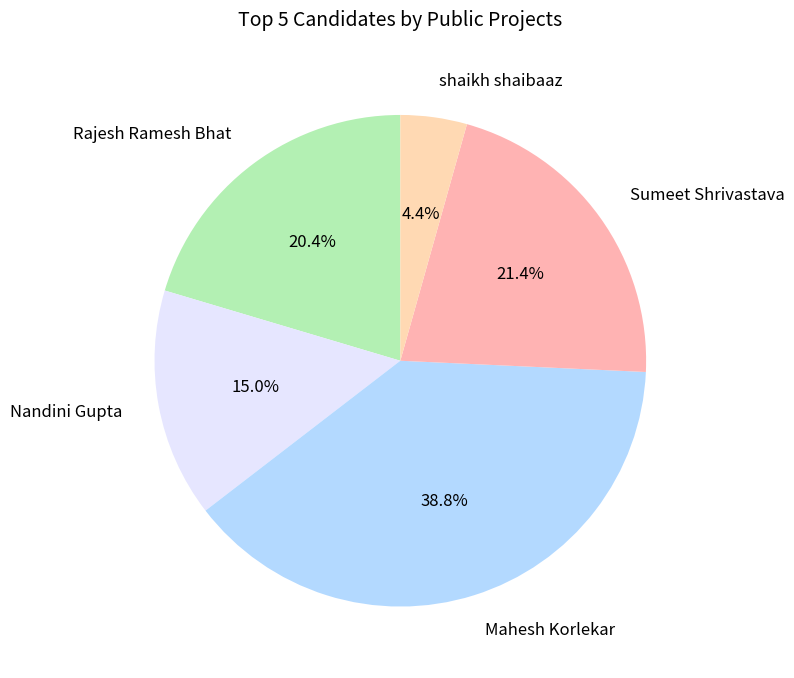

Count the number of slices in the pie.

5